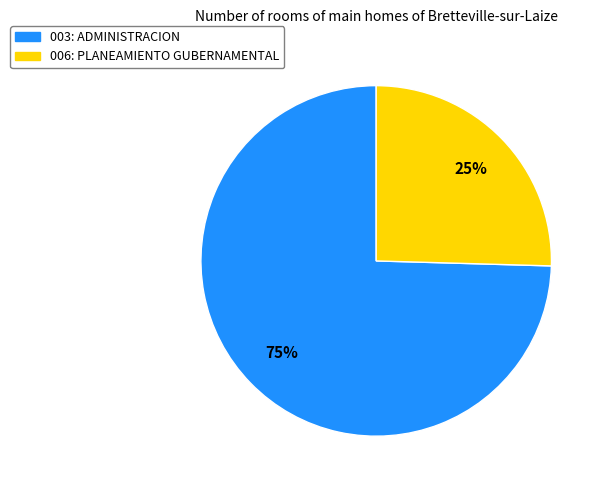

To the nearest percent, what is the combined percentage of 006: PLANEAMIENTO GUBERNAMENTAL and 003: ADMINISTRACION?

100%